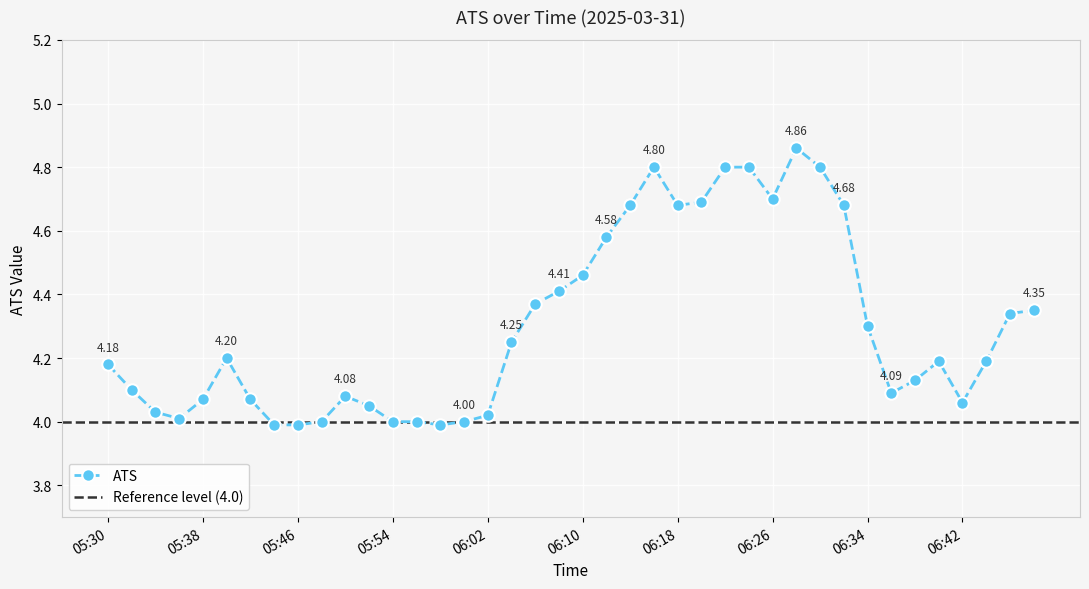

List the labels in order of value, smallest first.

05:44, 05:46, 05:58, 05:48, 05:54, 05:56, 06:00, 05:36, 06:02, 05:34, 05:52, 06:42, 05:38, 05:42, 05:50, 06:36, 05:32, 06:38, 05:30, 06:40, 06:44, 05:40, 06:04, 06:34, 06:46, 06:48, 06:06, 06:08, 06:10, 06:12, 06:14, 06:18, 06:32, 06:20, 06:26, 06:16, 06:22, 06:24, 06:30, 06:28